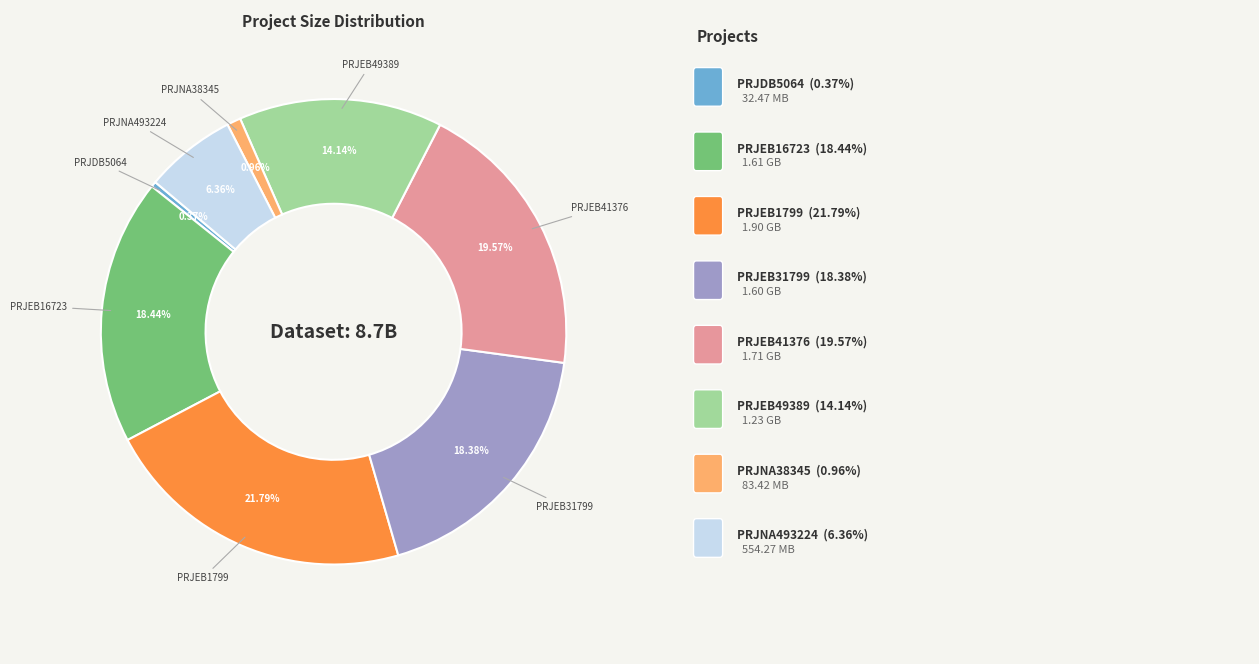

Is there a majority slice in this chart?

No